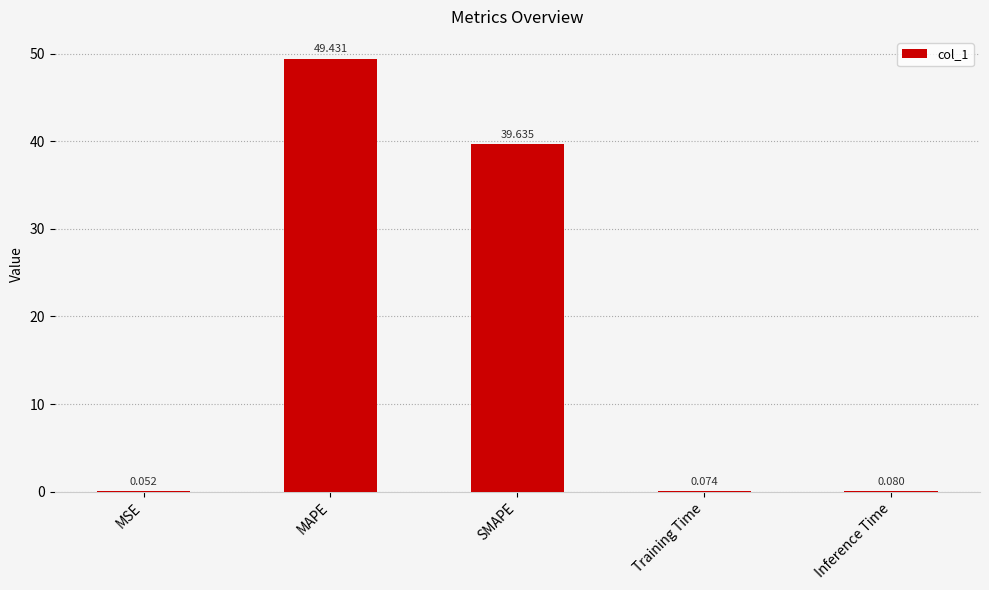

What is the sum of all values?

89.3